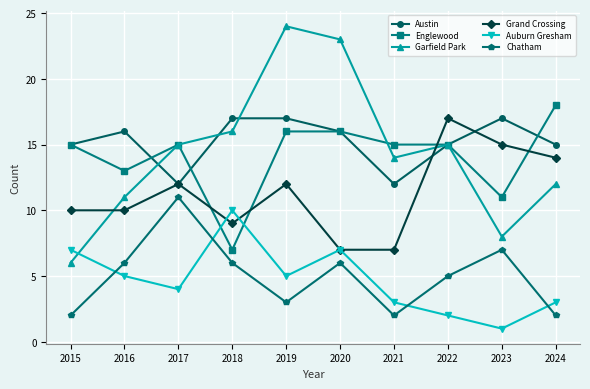

What is the value of the Chatham point at the 4th from the left?

6